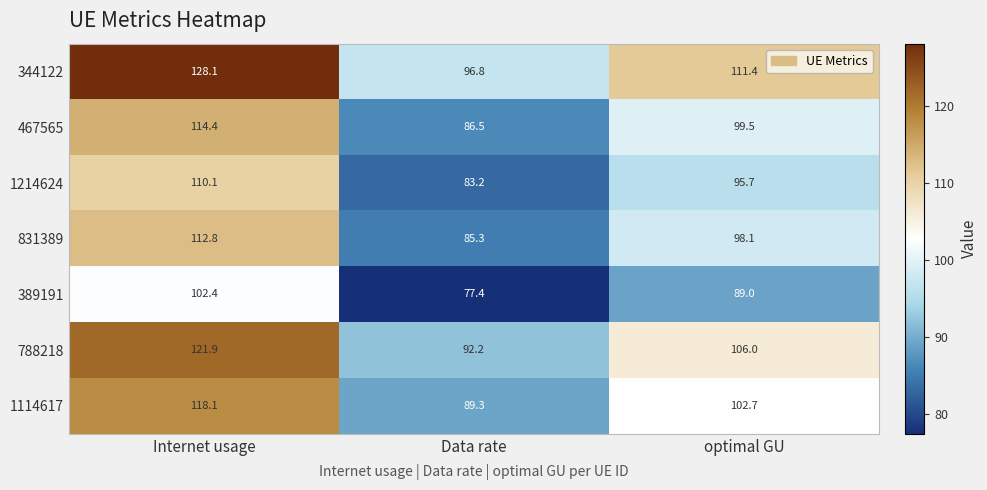

The 1114617 series shows 142.2 at Data rate. True or false?

False